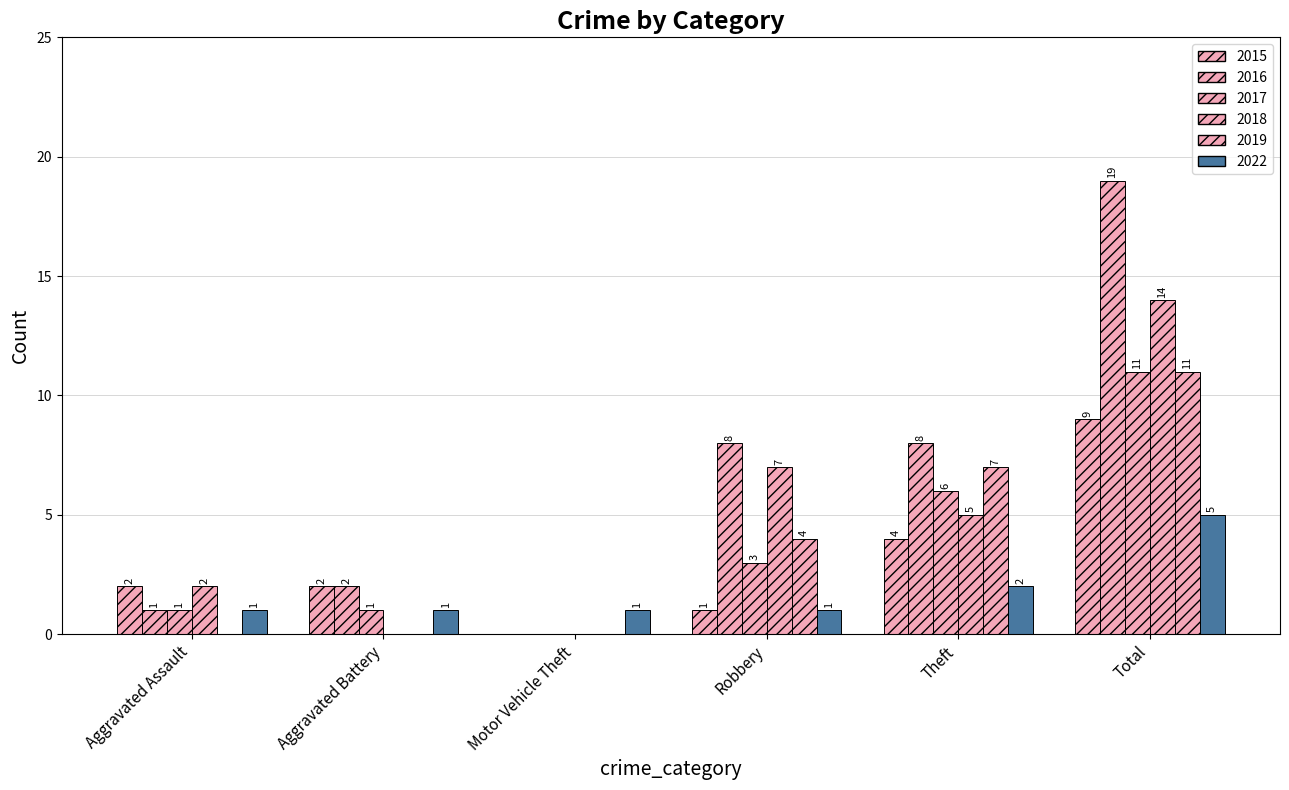

How many groups of bars are there?

6